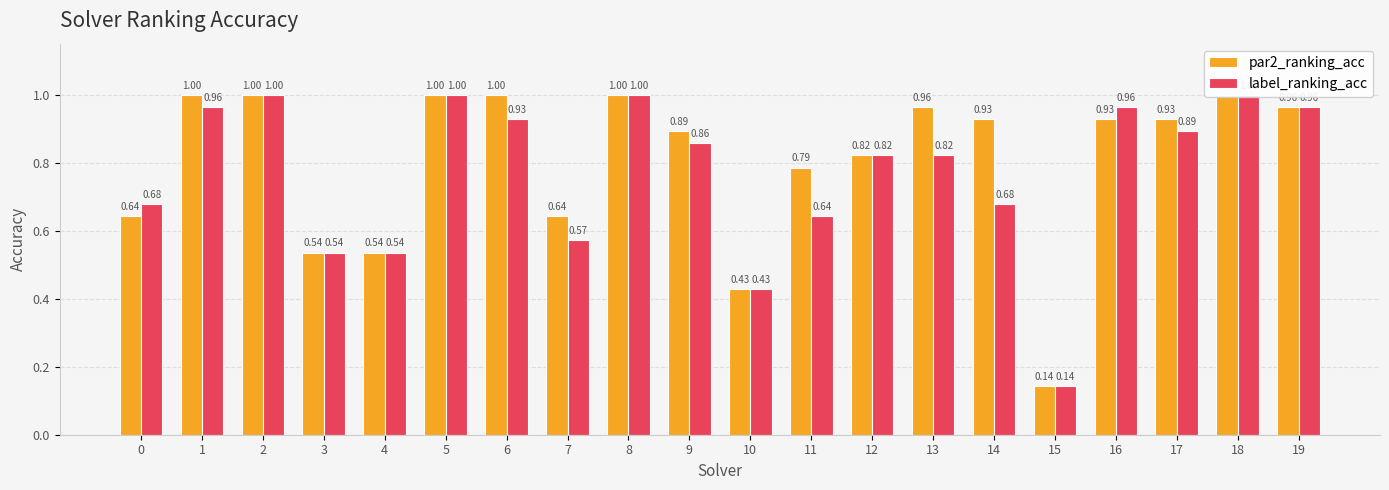

True or false: label_ranking_acc has a value of 0.4 at 8.

False